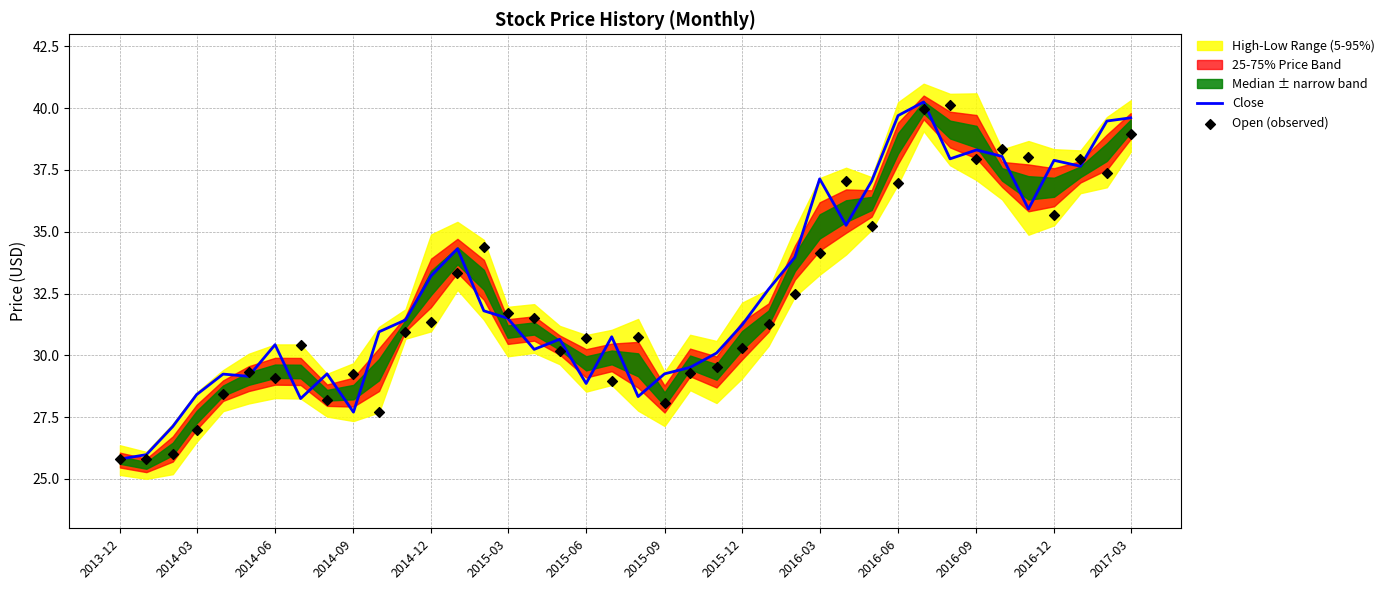

What is the minimum value for Close?

25.8